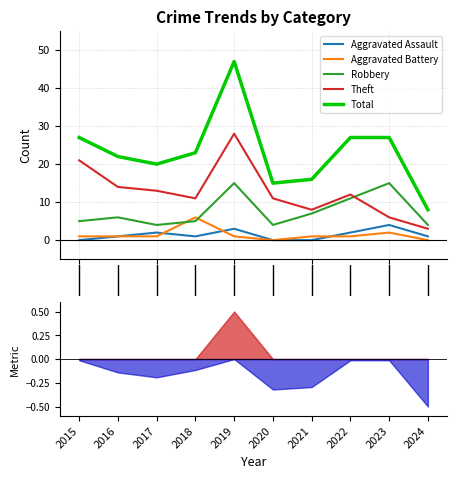

How many lines are shown in the chart?

5